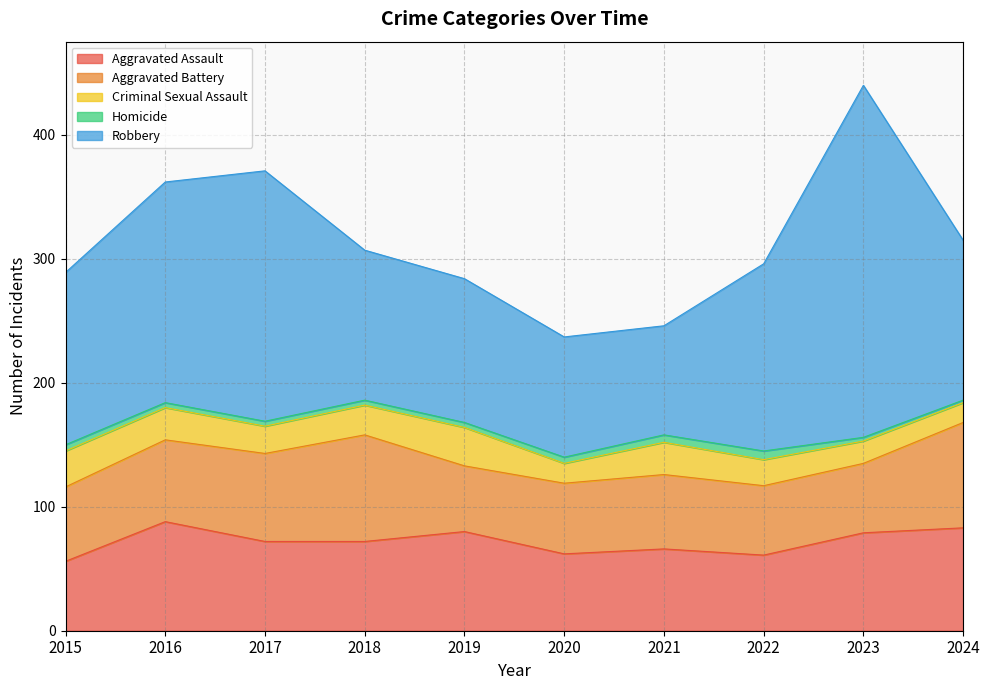

Which label corresponds to the smallest value in the chart?

2024